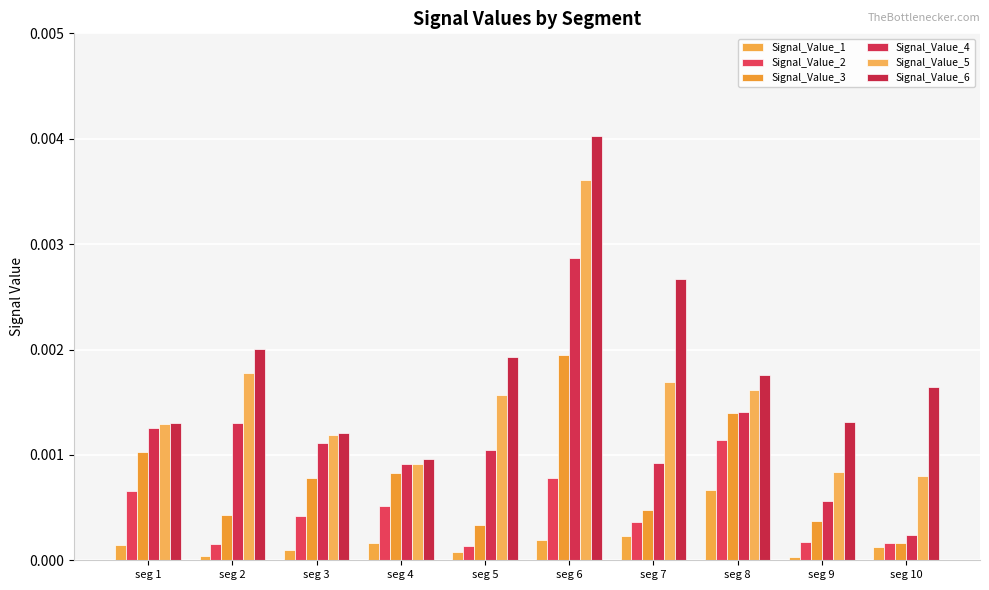

Which series changed the most between seg 4 and seg 6?

Signal_Value_6